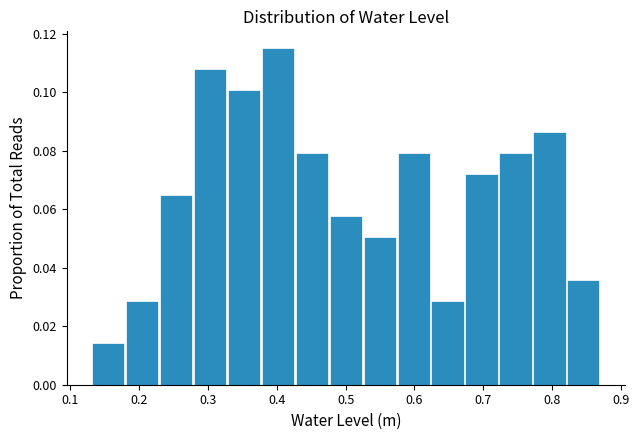

What is the height of the bar covering 0.48 to 0.52 on the x-axis? Neither the bar edges nor the heights are printed on the chart, so give them approximately, as read against the axes.

0.058